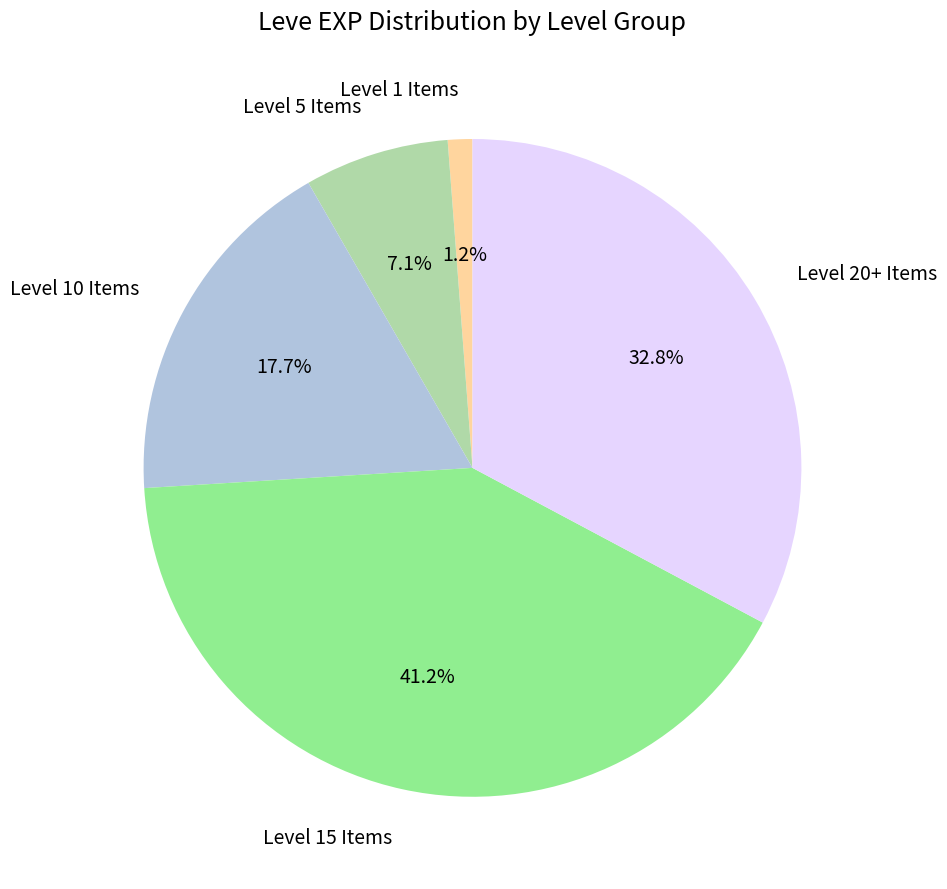

What percentage do Level 5 Items and Level 10 Items together represent?

24.8%